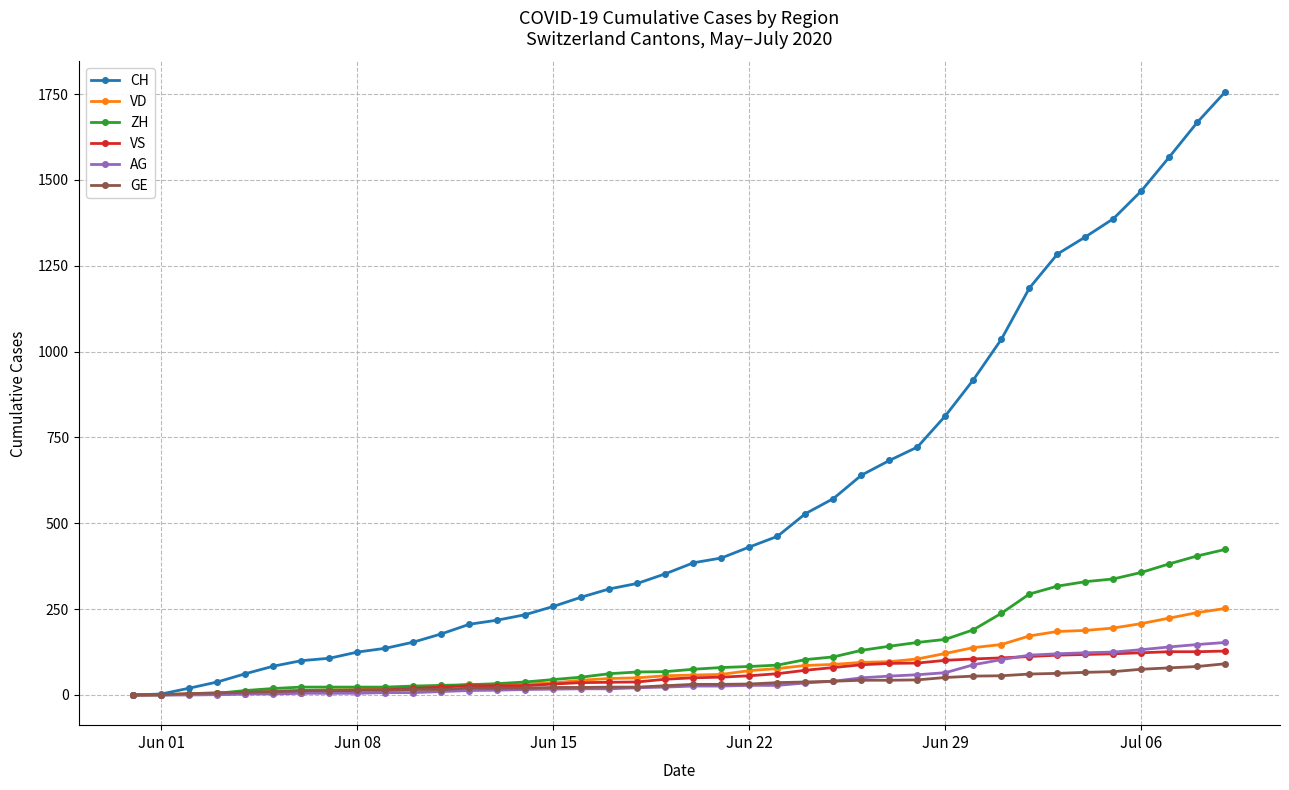

Which series has the largest total across all categories?

CH